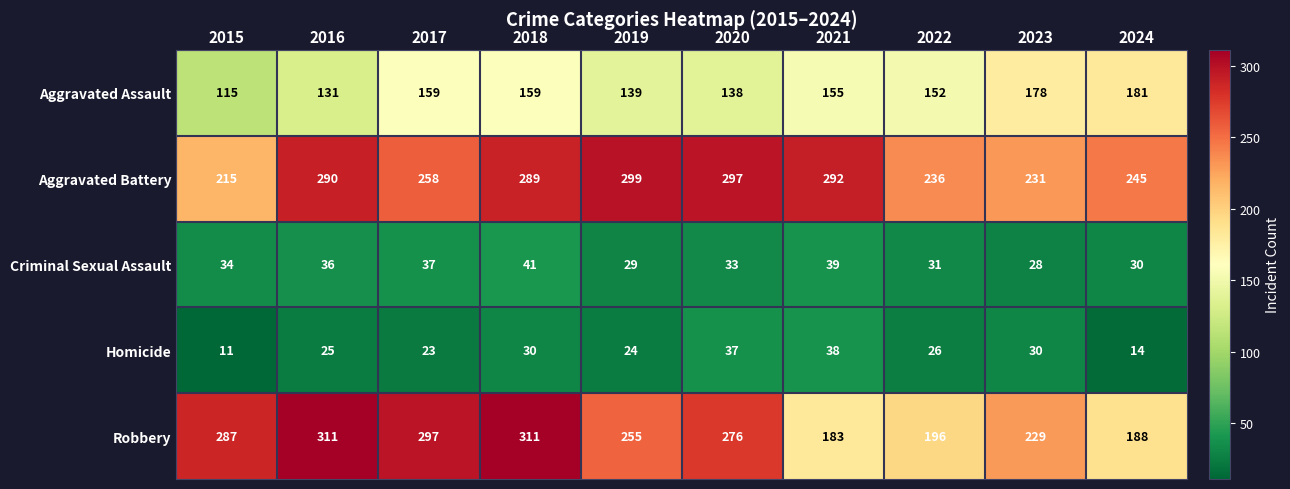

List the series in order of their peak value, highest first.

Robbery, Aggravated Battery, Aggravated Assault, Criminal Sexual Assault, Homicide